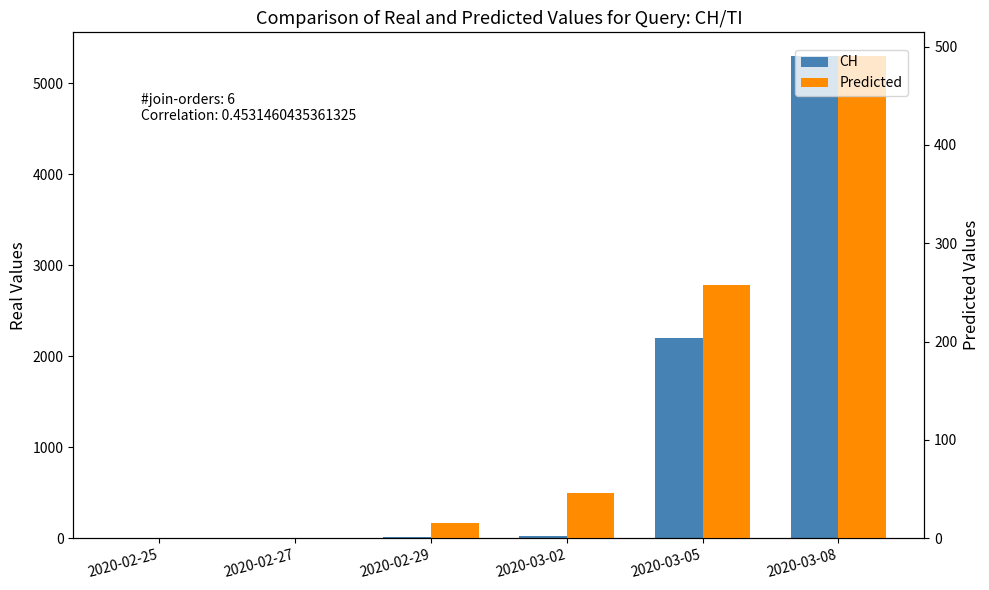

At which category is the sum across all series the highest?

2020-03-08